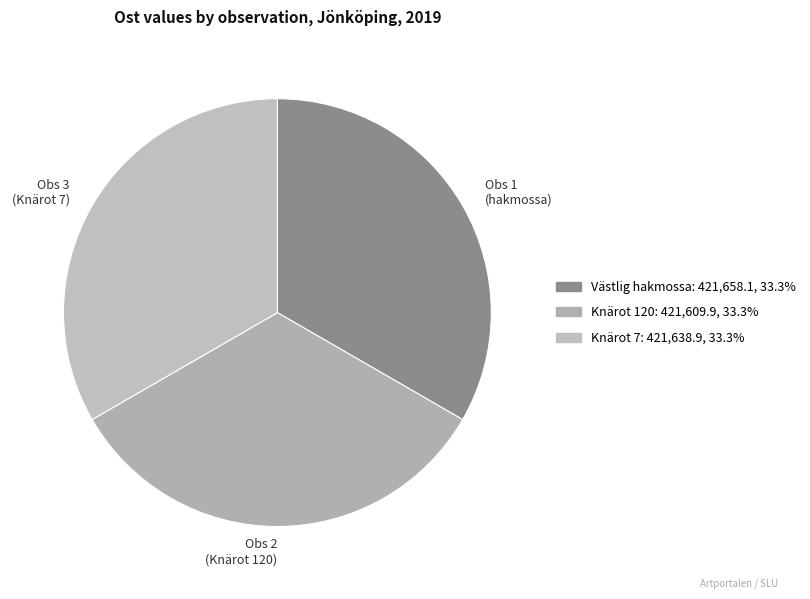

Count the number of slices in the pie.

3